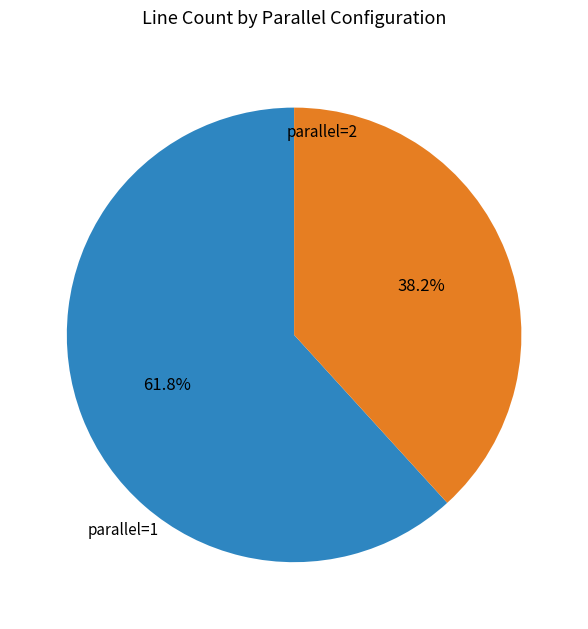

Which category has the biggest portion of the pie?

parallel=1